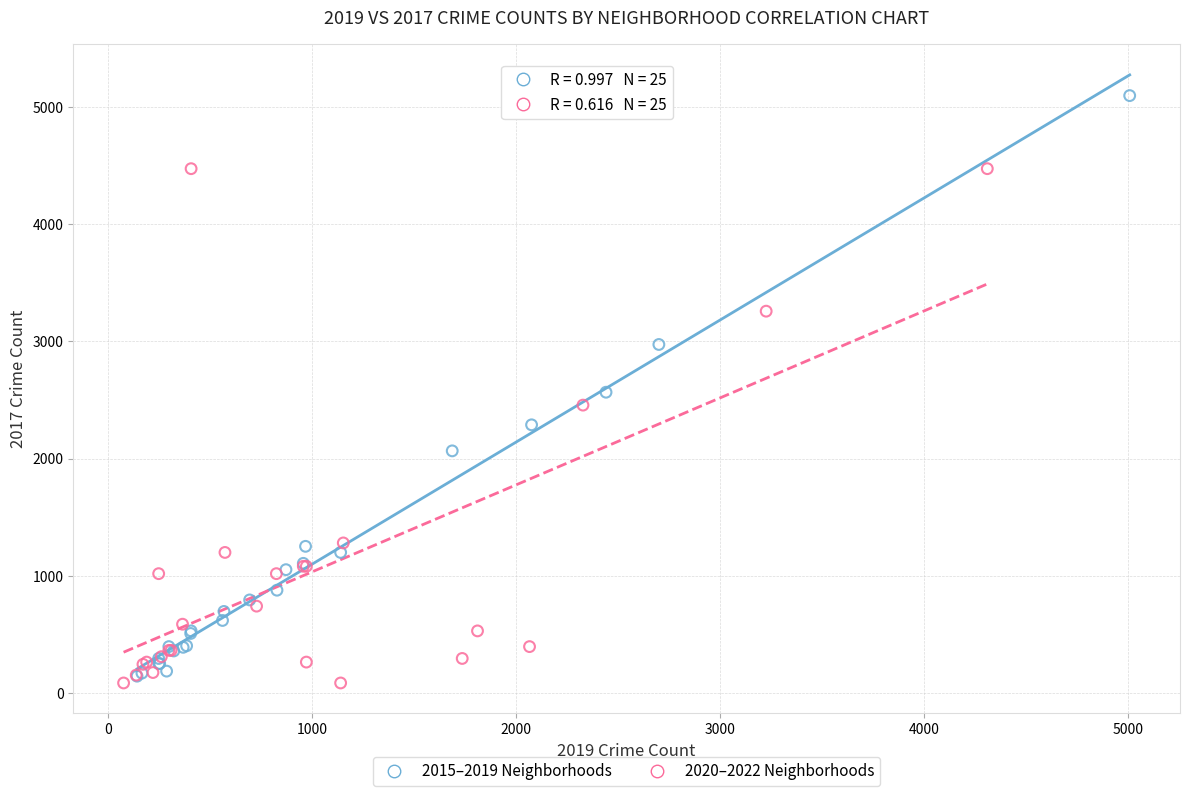

What are all the series names shown in the legend?

2015–2019 Neighborhoods, 2020–2022 Neighborhoods